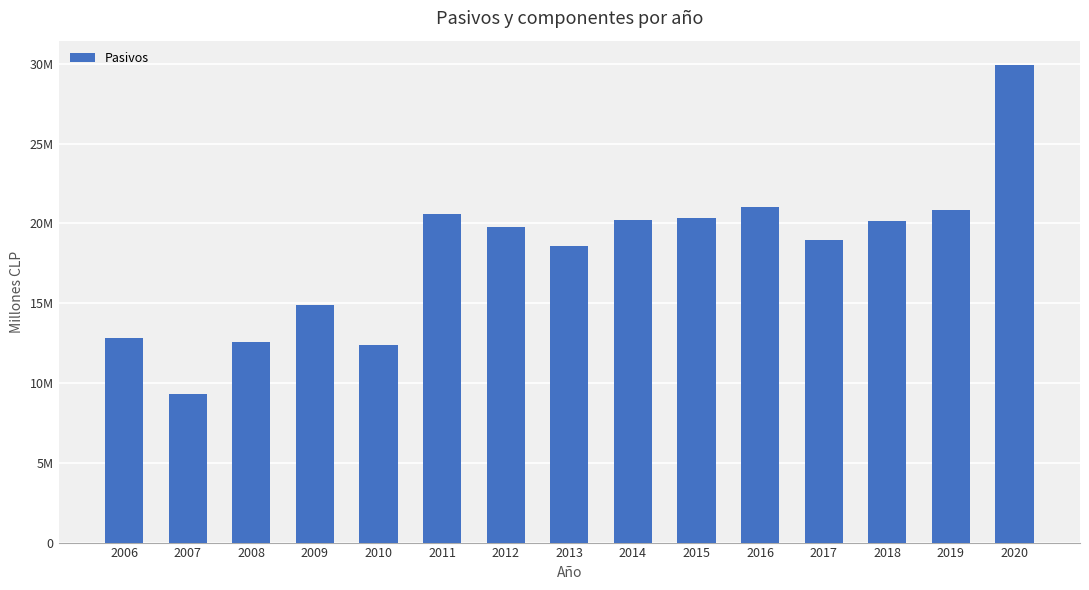

What is the difference between the maximum and minimum values?

20628453